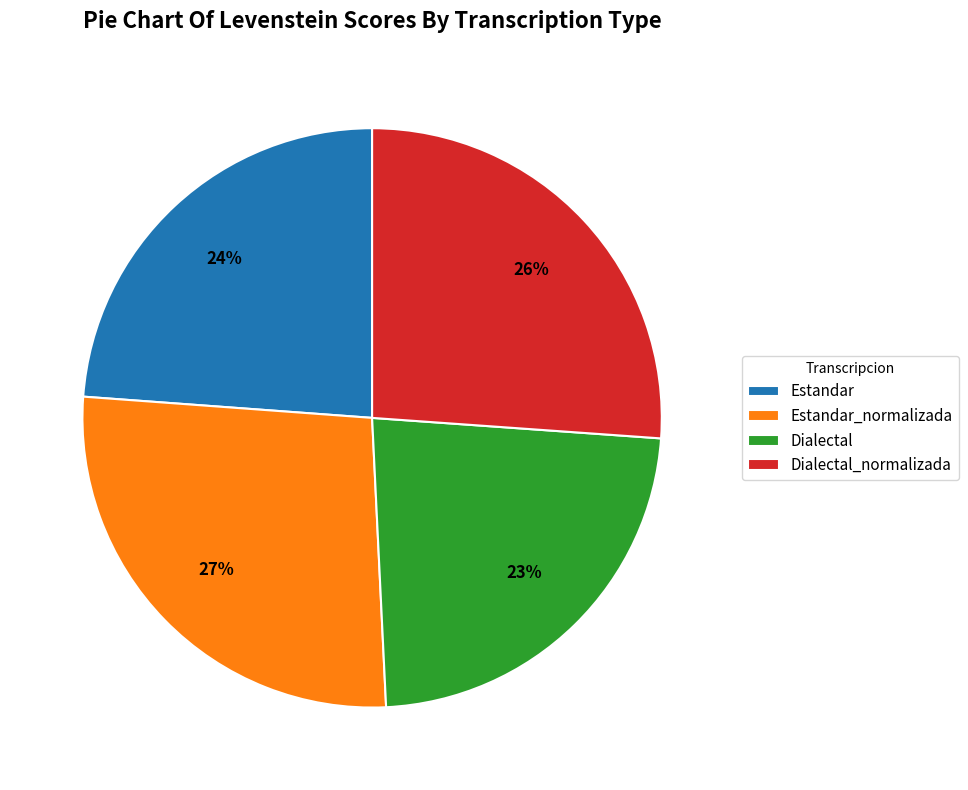

Is the sum of Estandar_normalizada and Estandar greater than half?

Yes